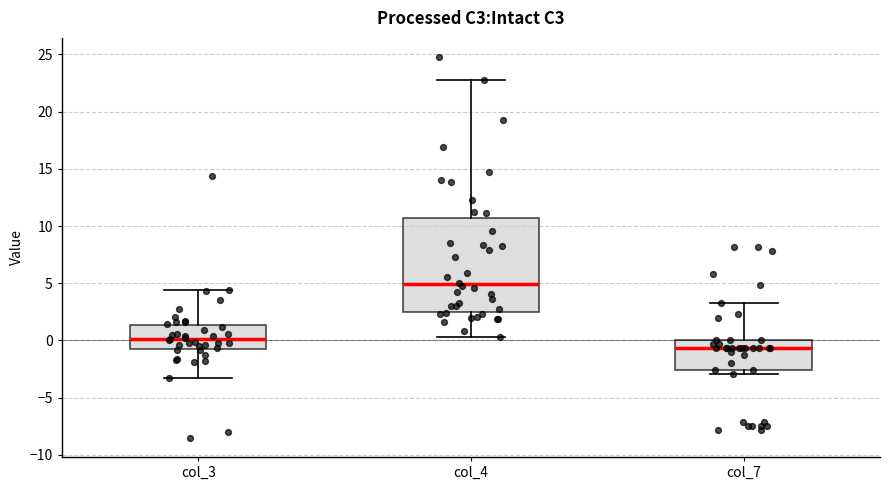

Comparing the boxes themselves (not the whiskers), which one is the tallest?

col_4